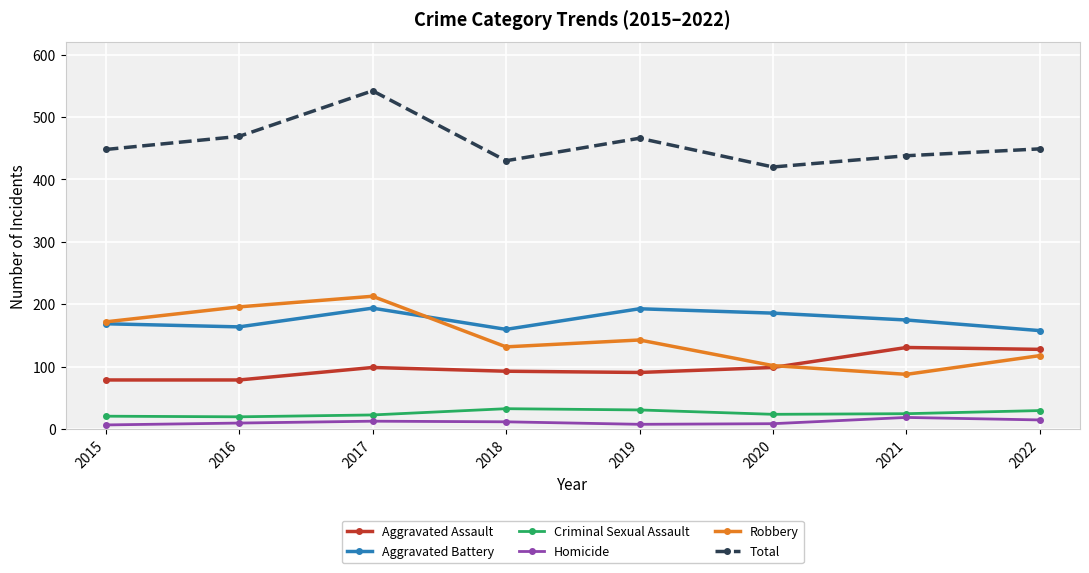

True or false: Robbery has a value of 118 at 2022.

True